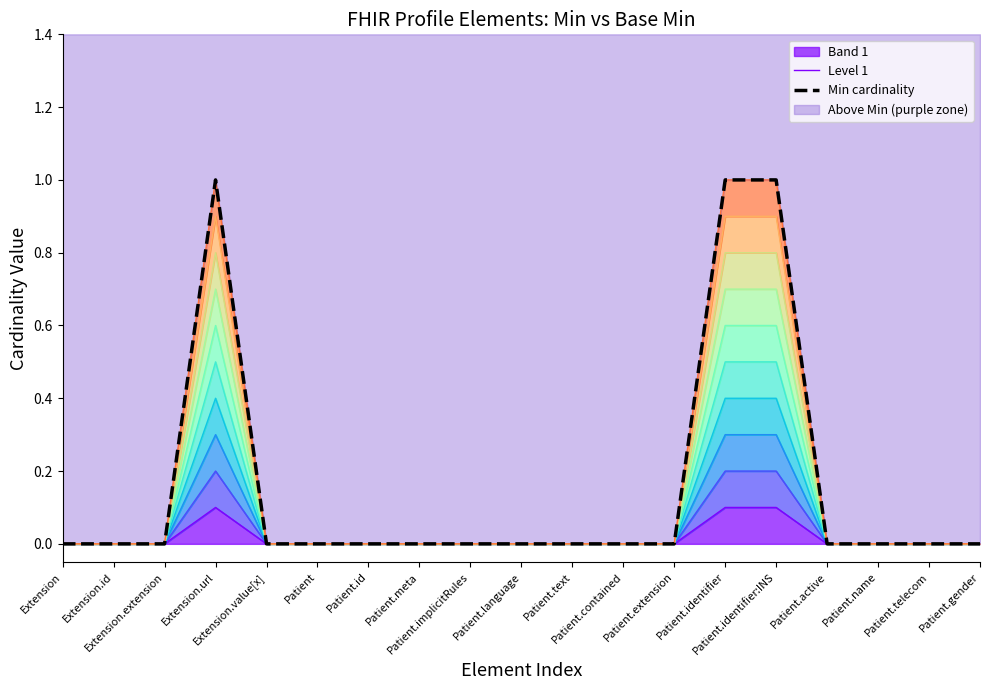

Where is Min cardinality nearest to the value 0?

Extension